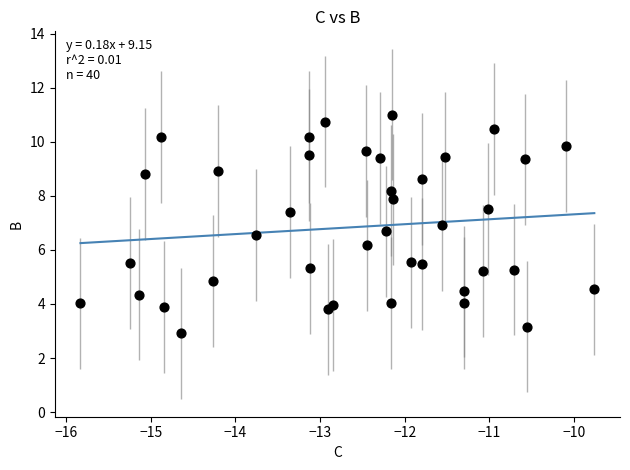

What Y value in the scatter plot is closest to 6?

6.2